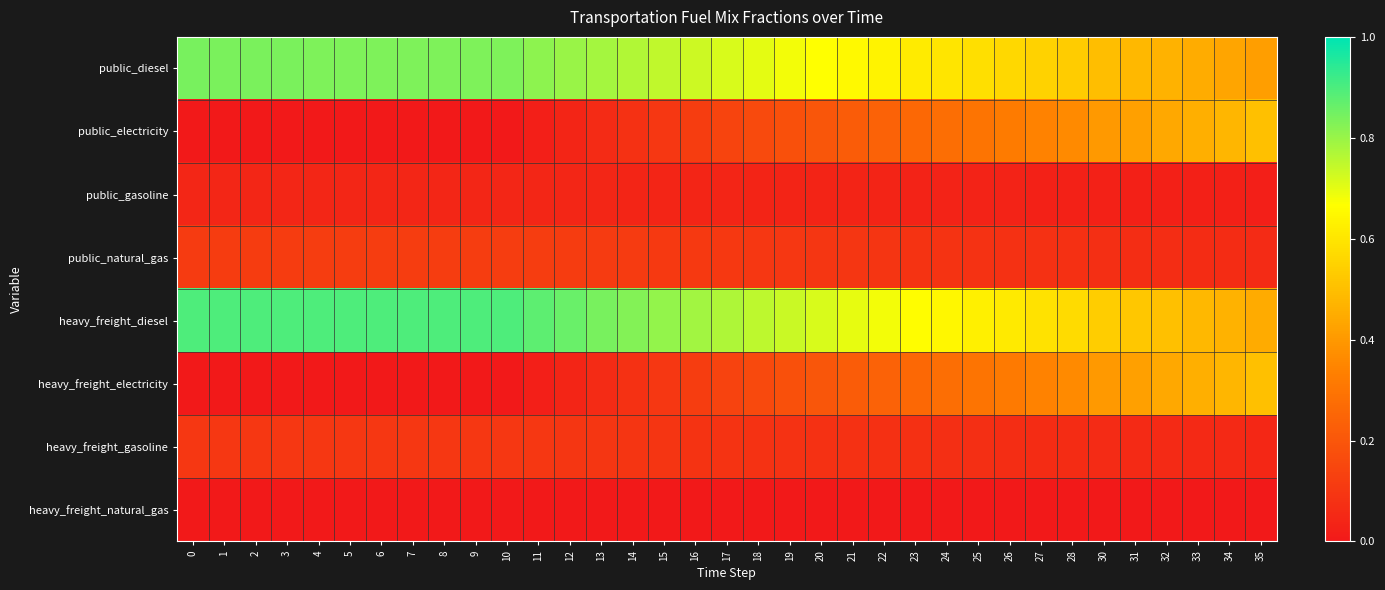

What is the greatest value displayed?

0.9